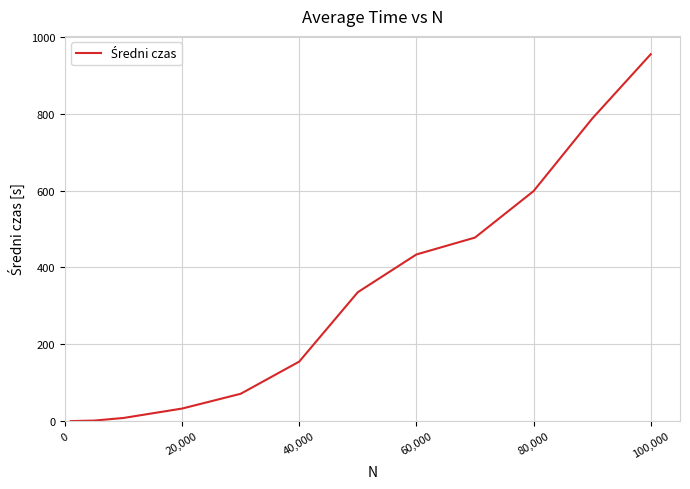

What is the difference between the maximum and minimum values?

954.6